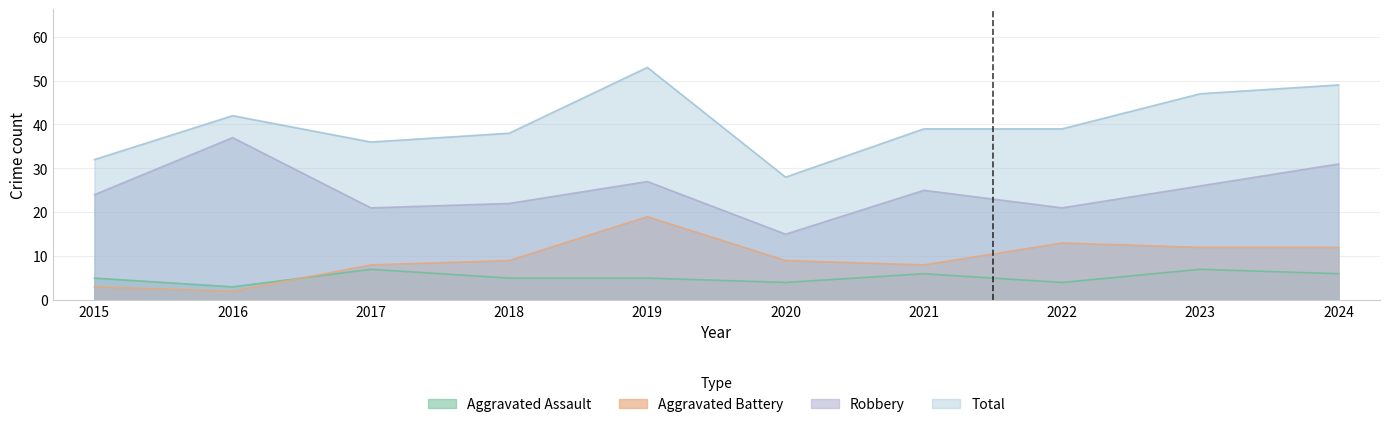

The Aggravated Battery series shows 3 at 2018. True or false?

False